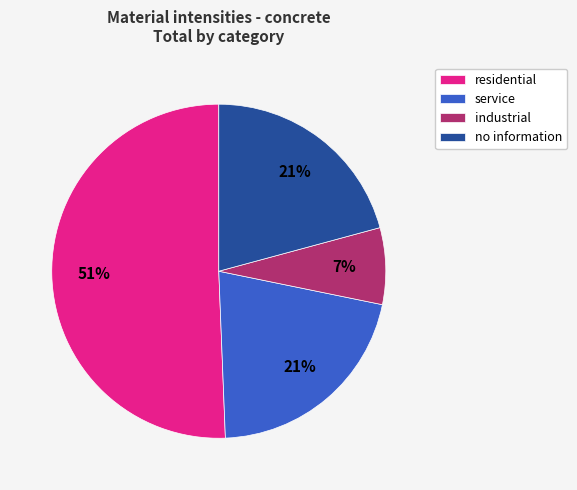

The no information slice represents 21% of the pie. True or false?

True